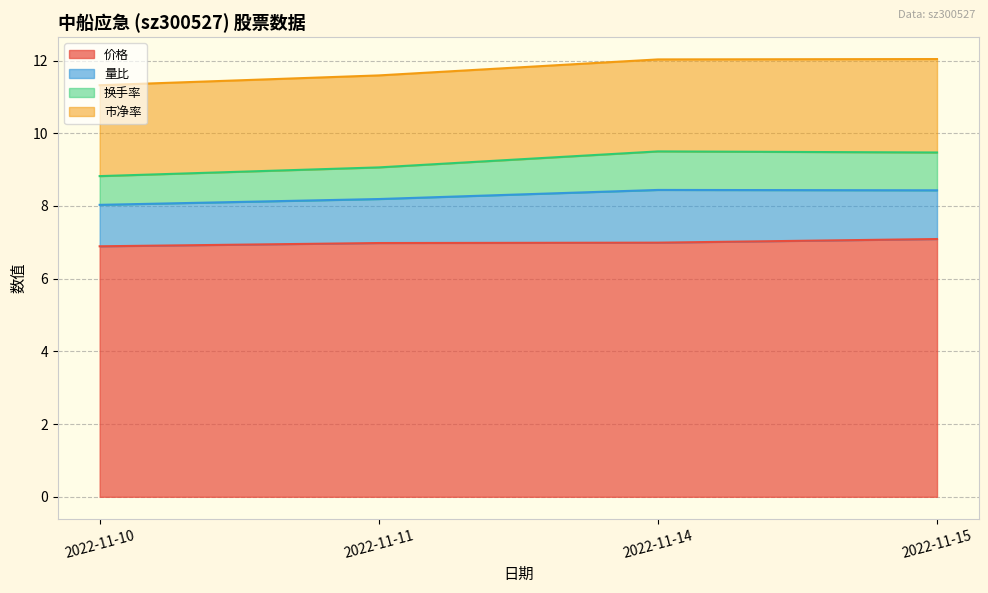

Is it true that 价格 equals 4.2 at 2022-11-14?

False